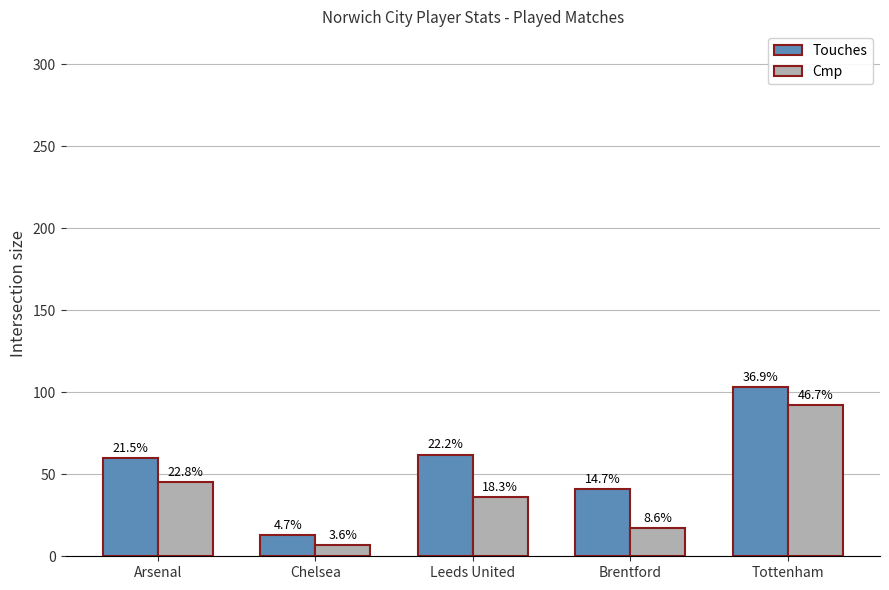

How many bars are there in each group?

2